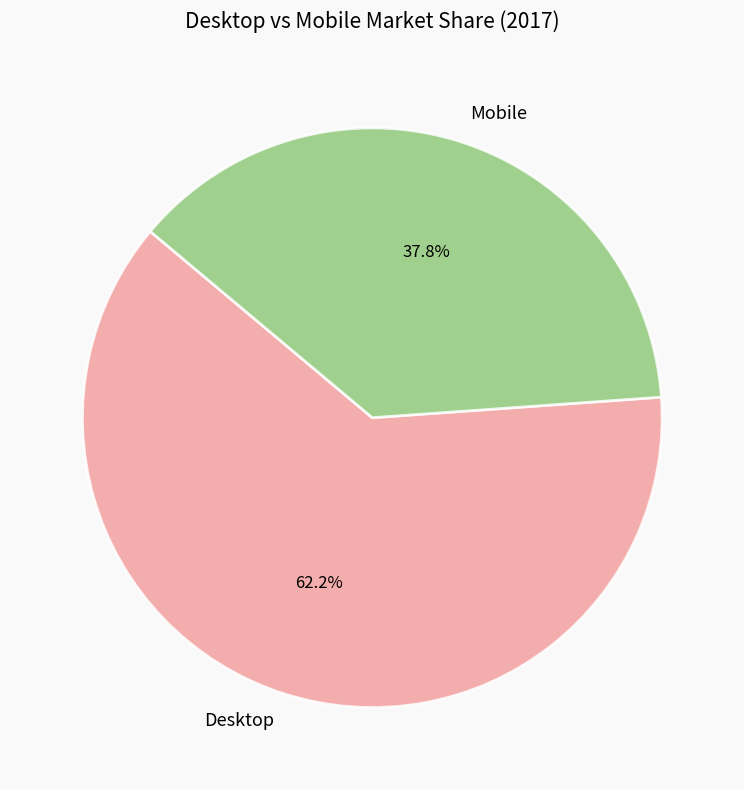

Does Desktop represent more than half of the total?

Yes